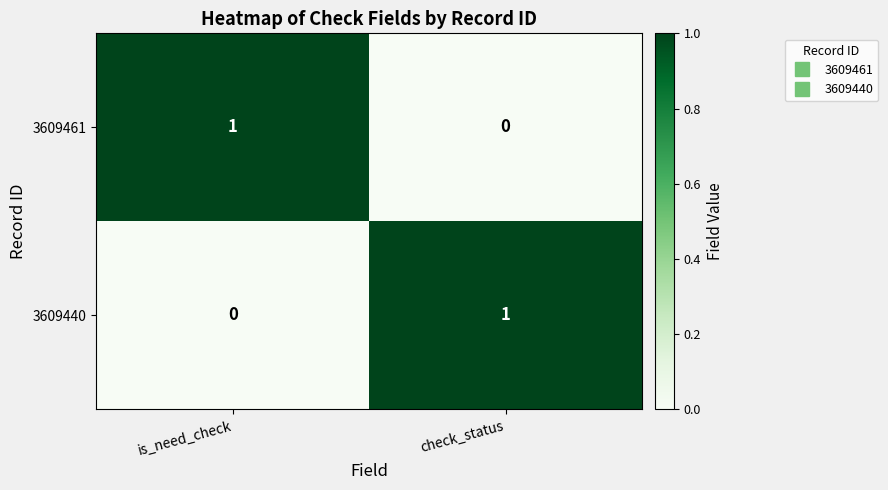

Count the number of categories in the chart.

2